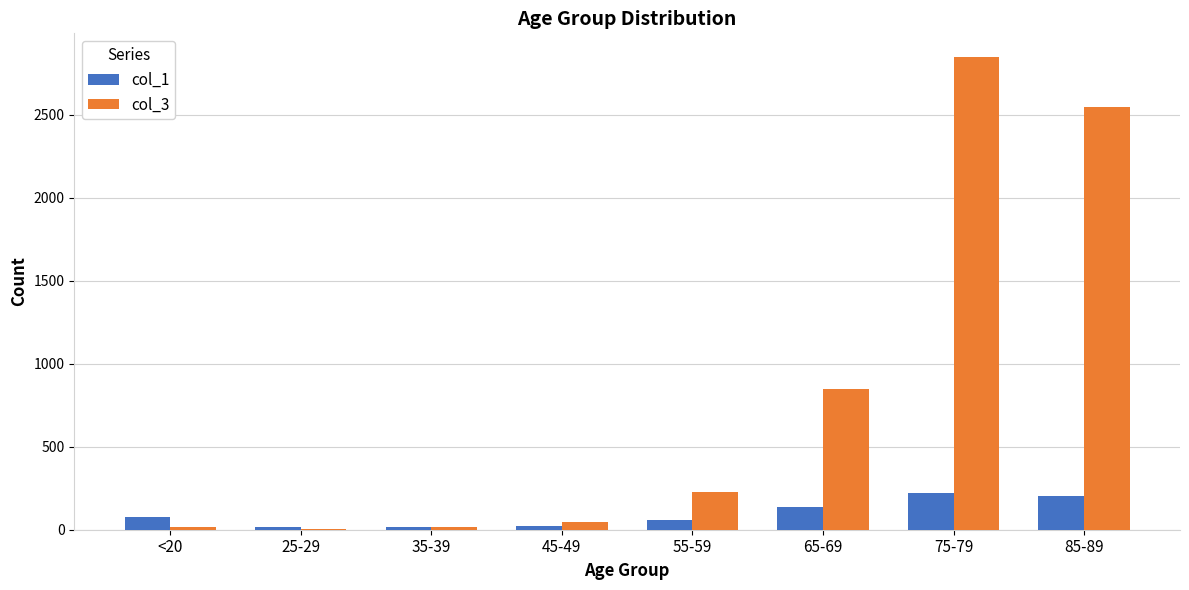

Which label corresponds to the largest value in the chart?

75-79